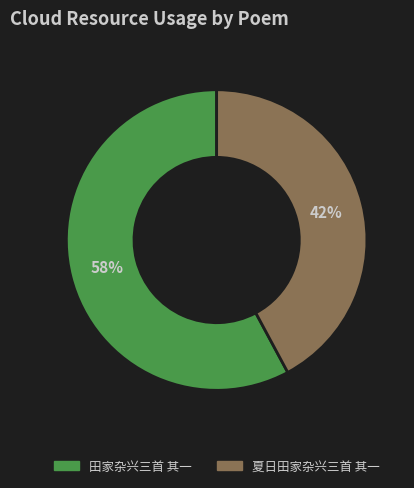

Rank the categories by value from lowest to highest.

夏日田家杂兴三首 其一, 田家杂兴三首 其一